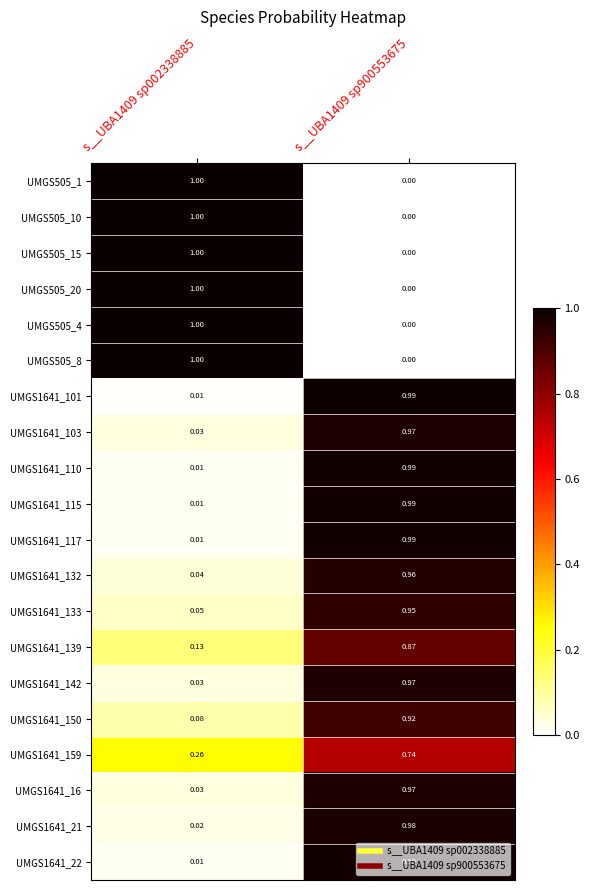

At which category is the sum across all series the highest?

s__UBA1409 sp900553675